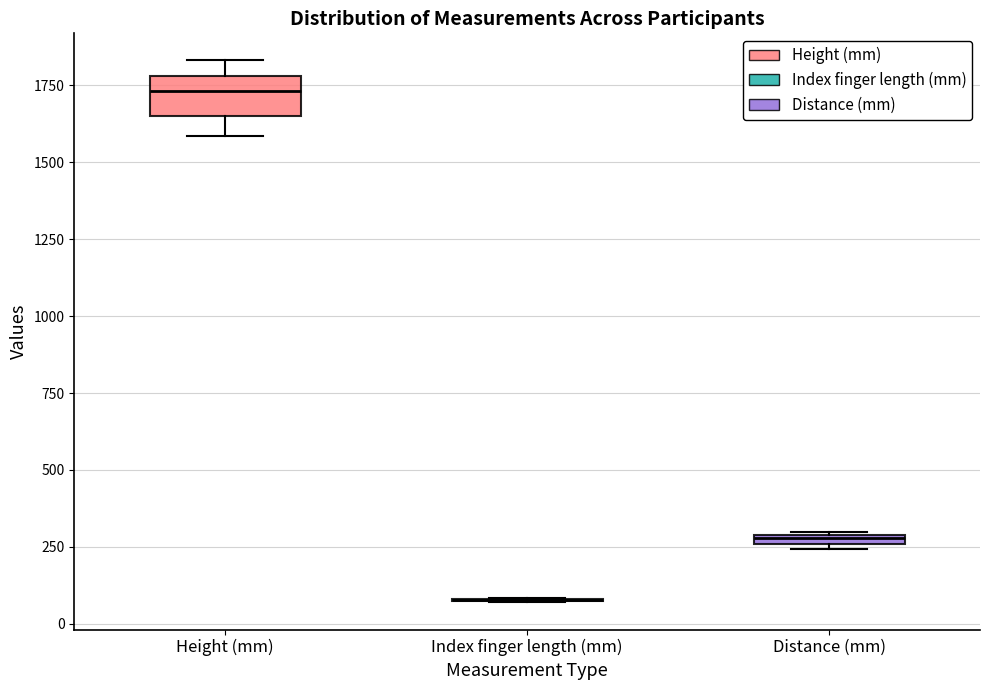

Comparing the boxes themselves (not the whiskers), which one is the tallest?

Height (mm)